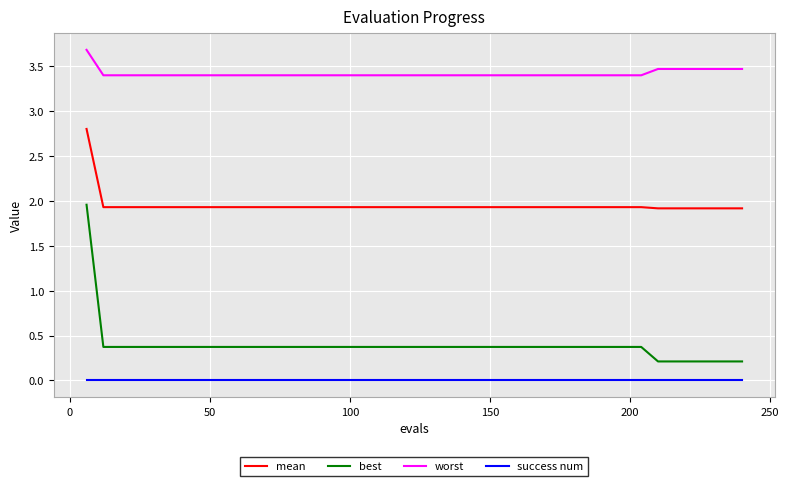

What is the sum of all best values?

15.6